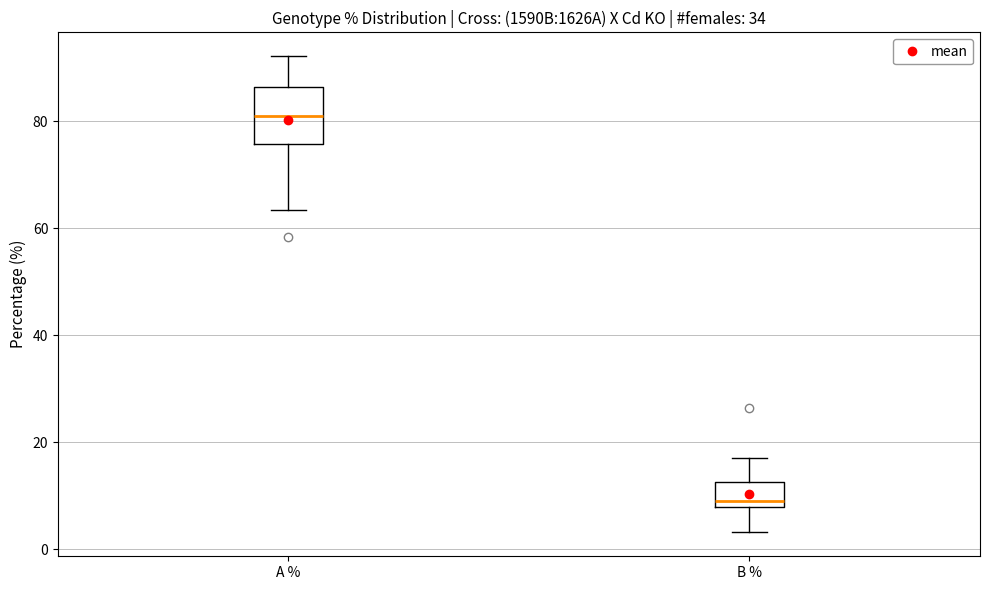

Where does the median line of the box for B % sit on the y-axis? The values are not printed on the chart, so give them approximately, as read against the axis.

10